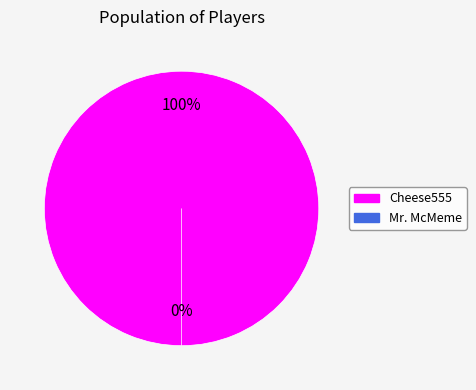

Rank the categories by value from highest to lowest.

Cheese555, Mr. McMeme